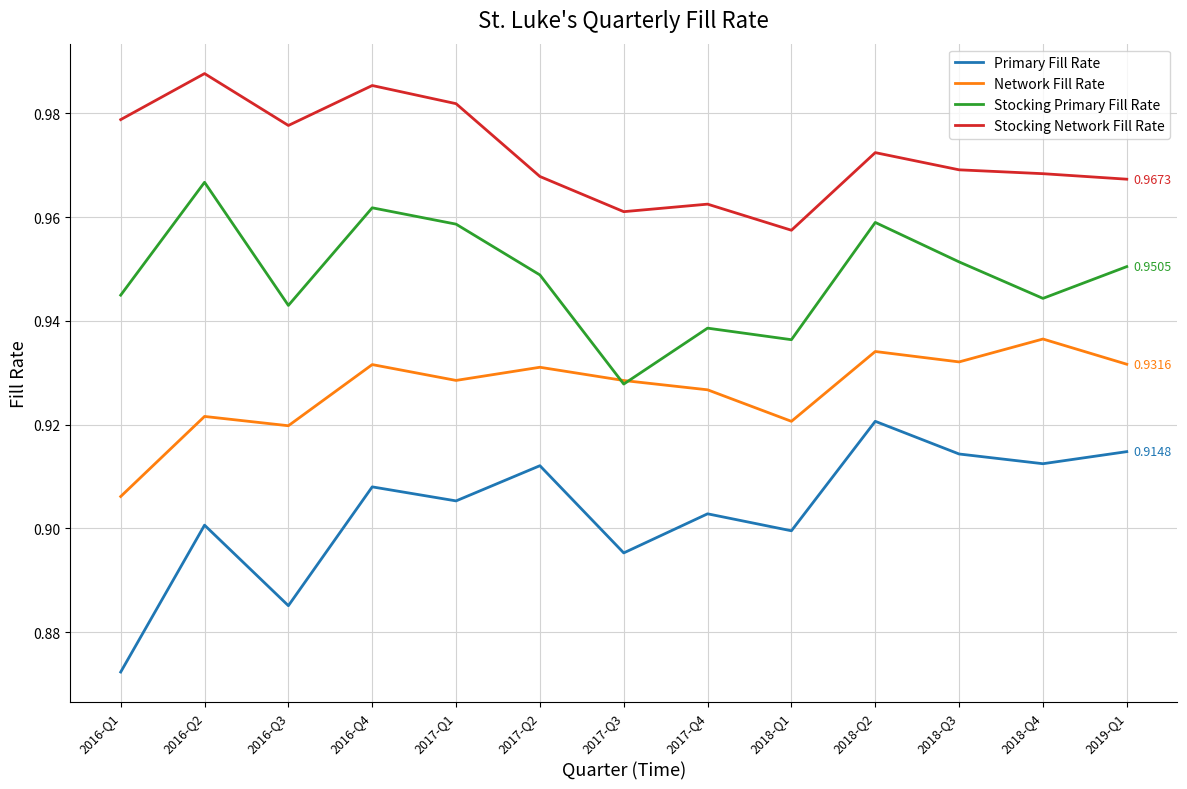

Which series changed the most between 2018-Q1 and 2018-Q3?

Stocking Primary Fill Rate